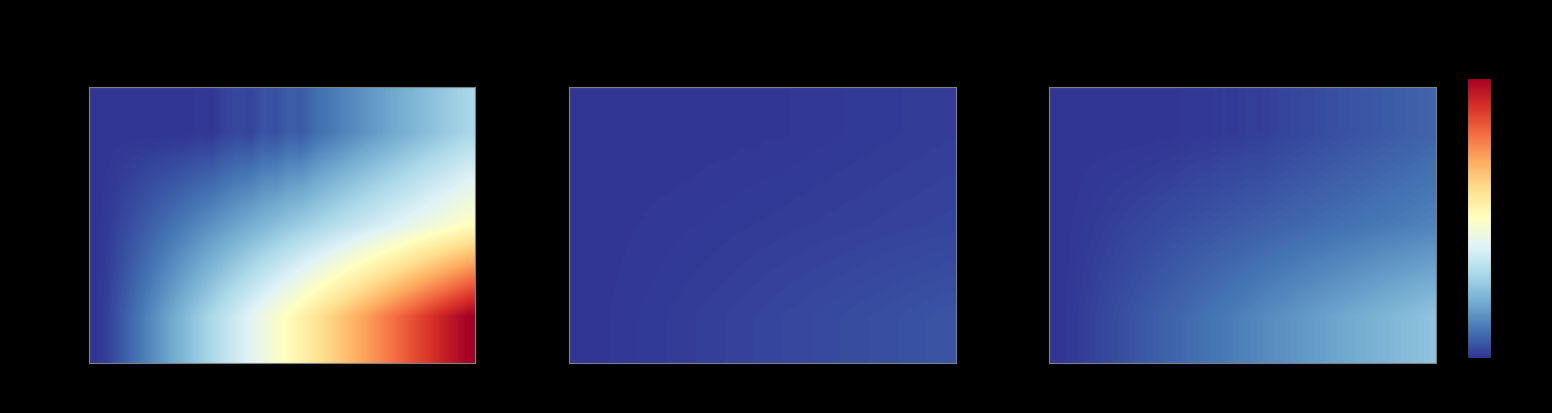

What is the total value across all series at 23?

98.5